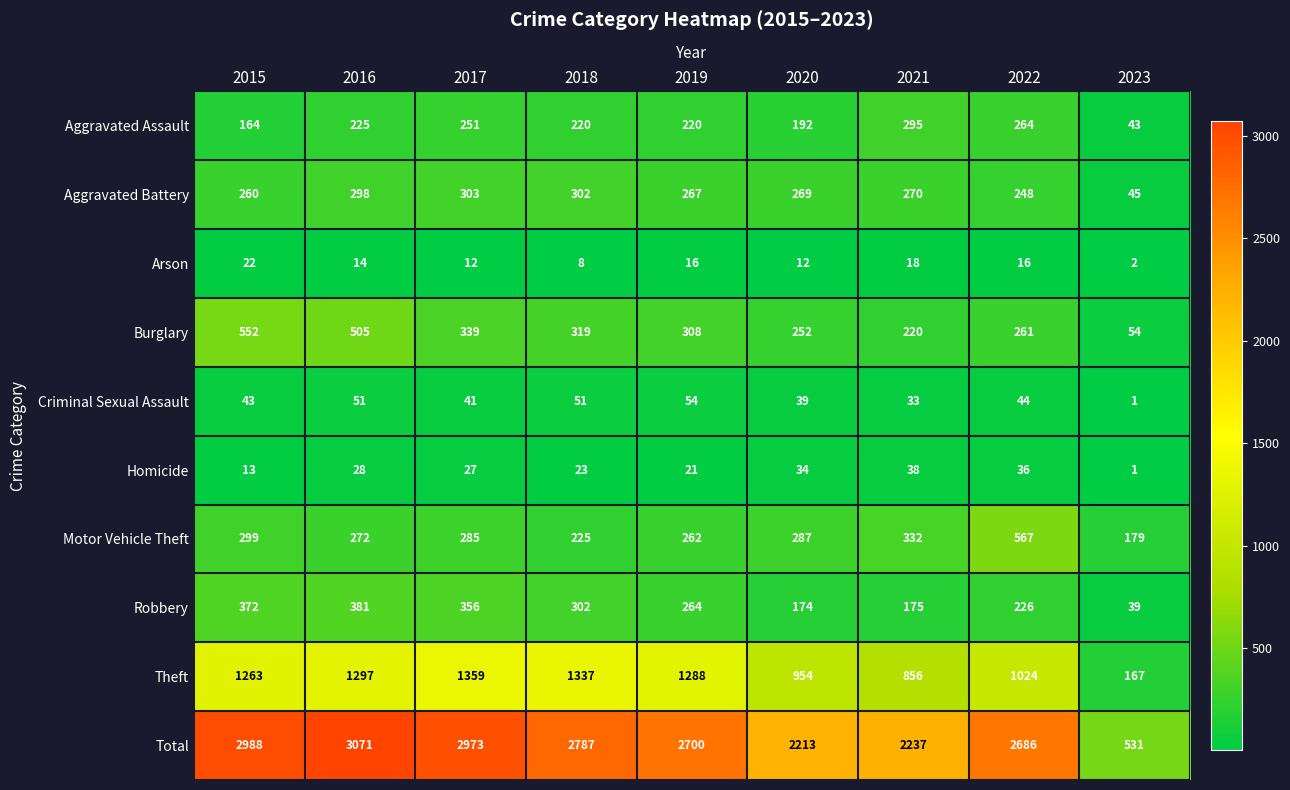

Which series has the widest spread of values?

Total